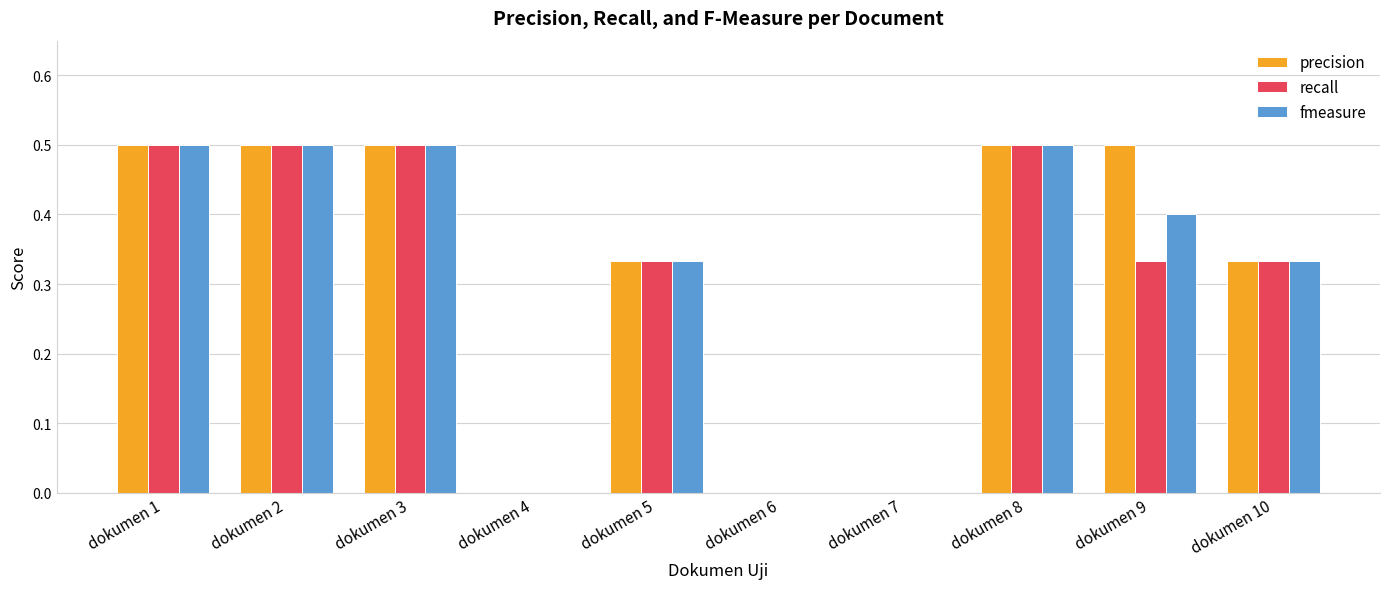

How many precision values are between 0 and 1?

10